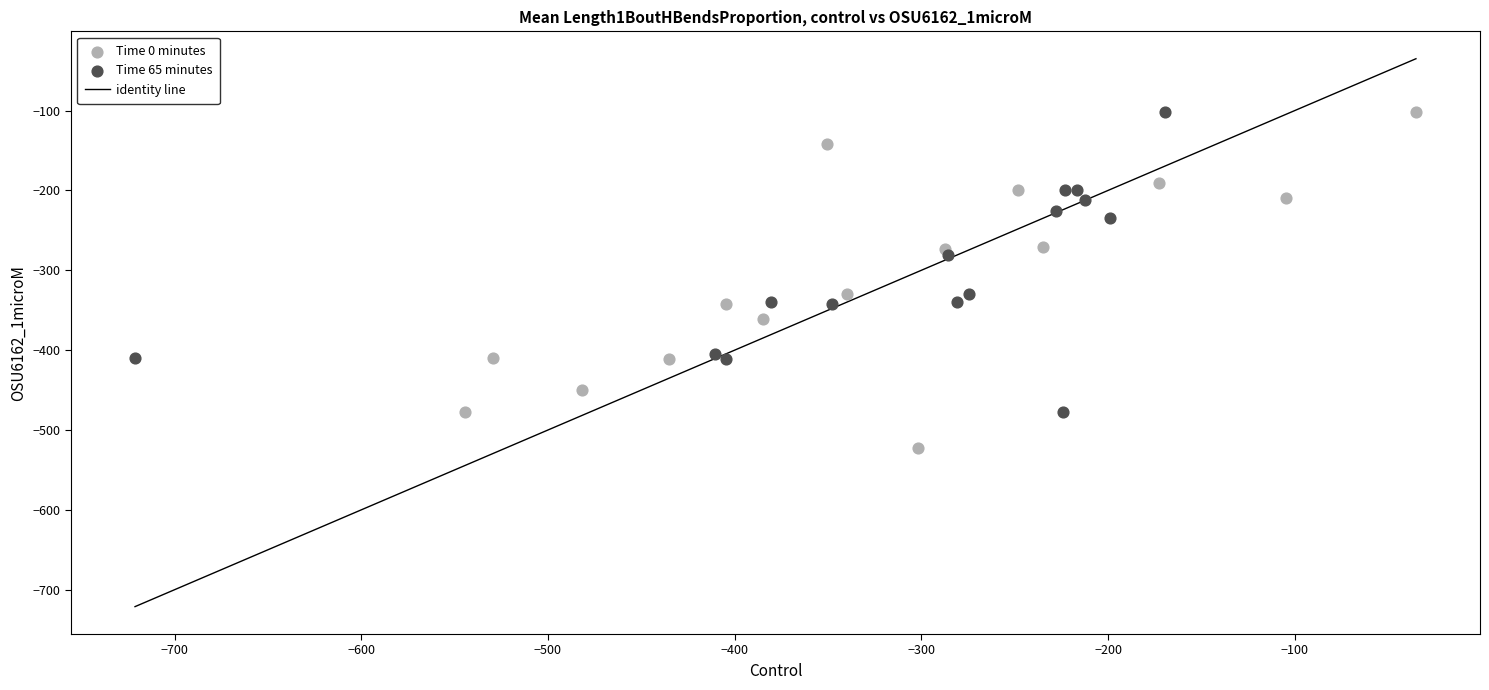

Which series reaches the minimum Y coordinate?

Time 0 minutes